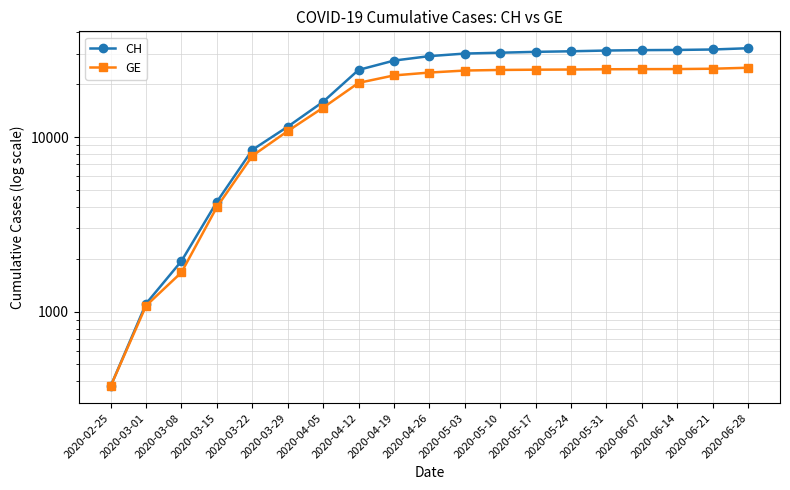

The value of GE at 2020-04-19 is 22536. True or false?

True